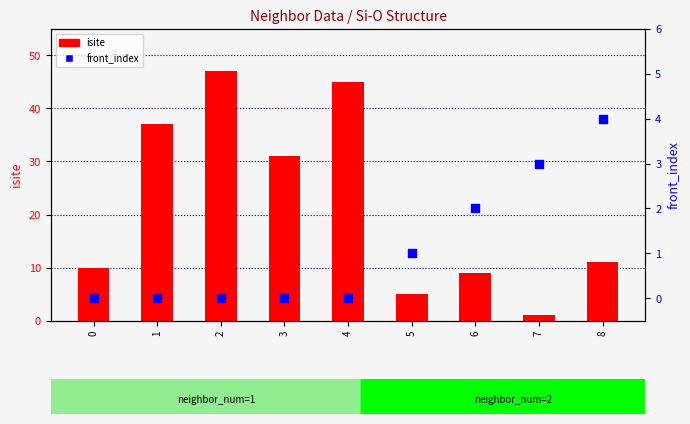

At which category is the sum across all series the highest?

2